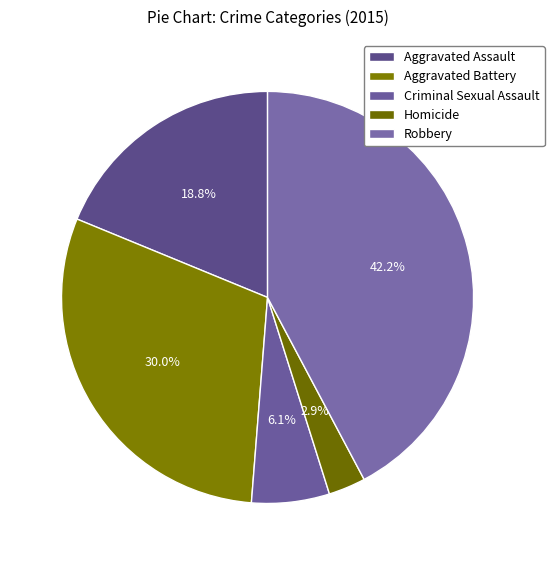

True or false: Criminal Sexual Assault accounts for 1% of the total.

False